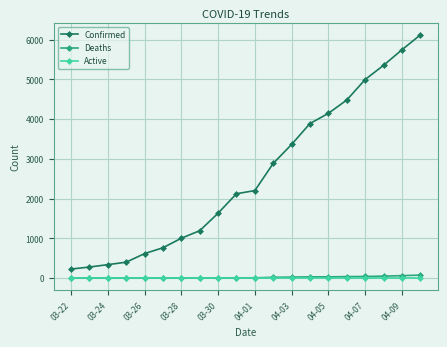

What is the greatest value displayed?

6119